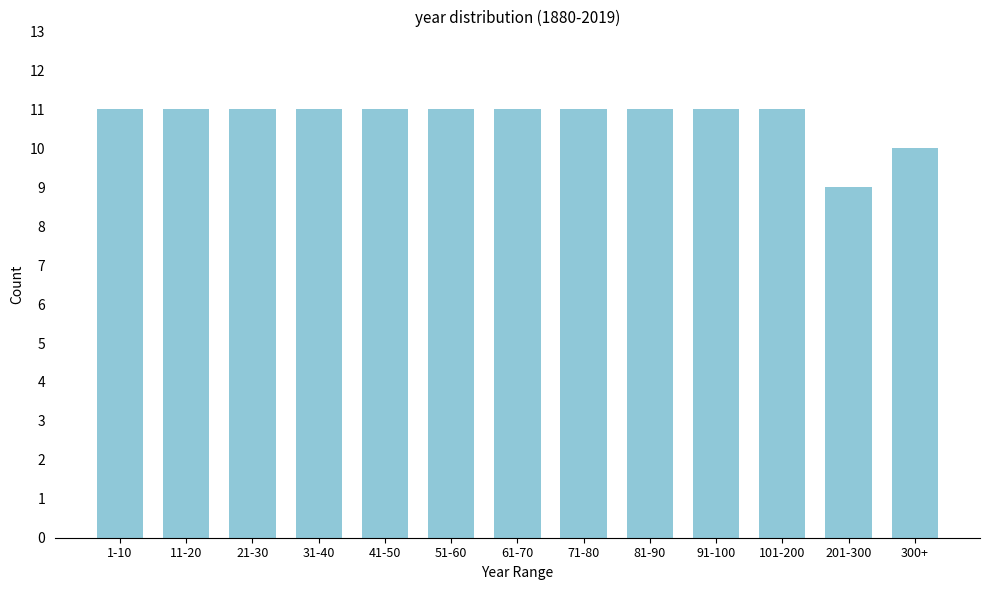

Reading left to right, list all the values displayed in this chart.

1-10=11	11-20=11	21-30=11	31-40=11	41-50=11	51-60=11	61-70=11	71-80=11	81-90=11	91-100=11	101-200=11	201-300=9	300+=10